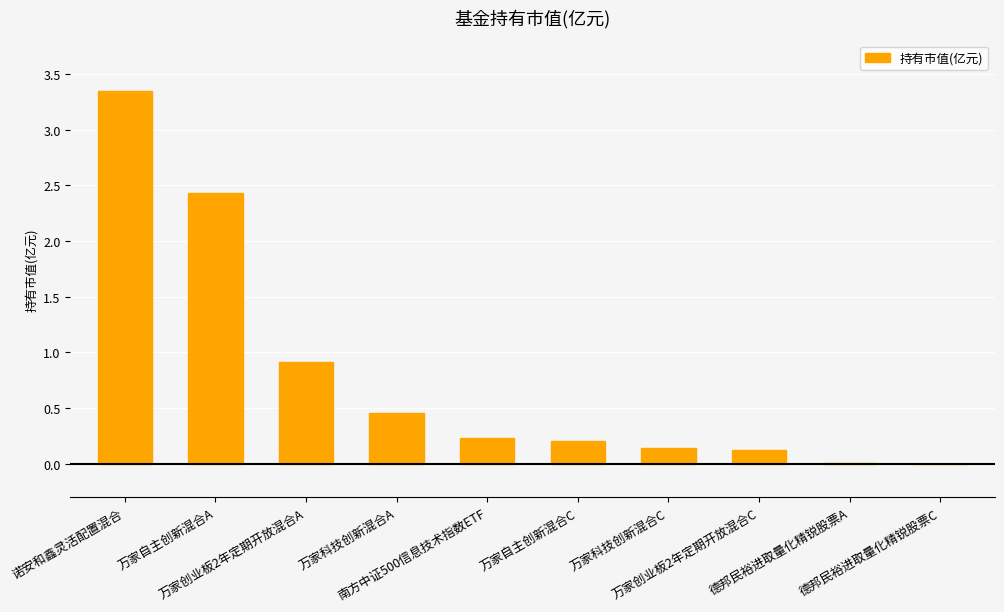

Which has a higher value, 万家科技创新混合A or 德邦民裕进取量化精锐股票C?

万家科技创新混合A